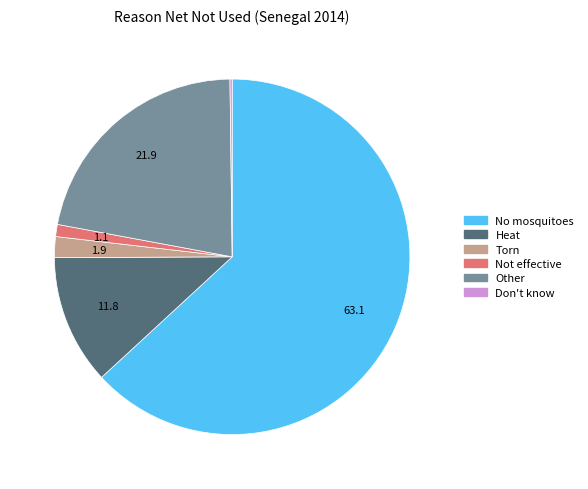

Is it true that Heat is 22% of the pie?

False